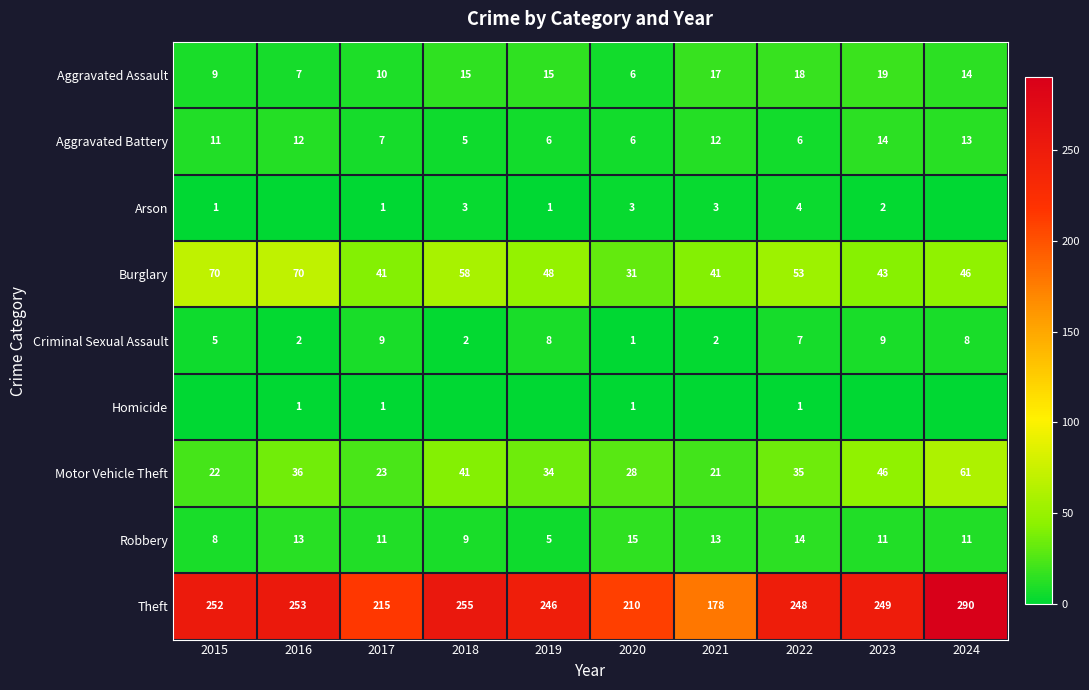

How many series are shown in this chart?

9